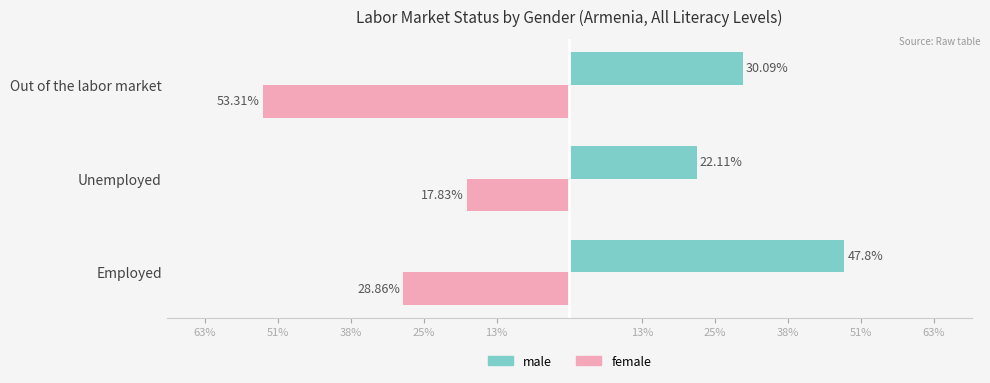

What are all the series names shown in the legend?

male, female